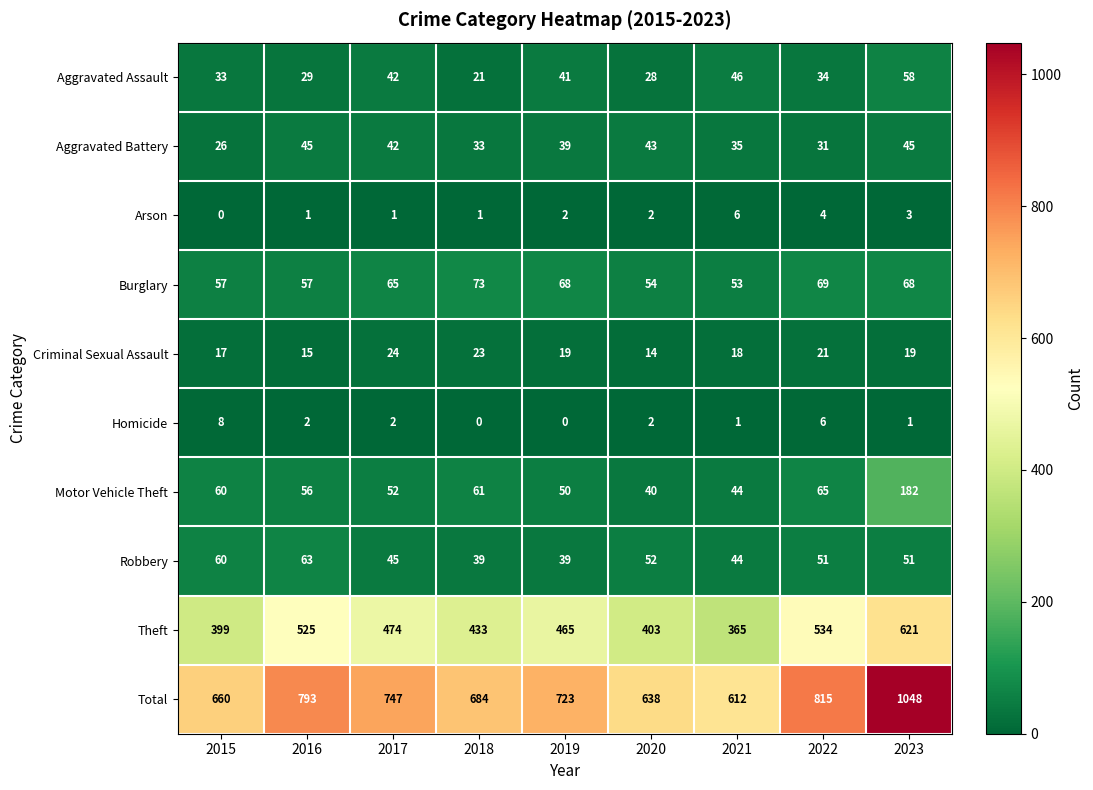

Rank the series by their maximum value, from highest to lowest.

Total, Theft, Motor Vehicle Theft, Burglary, Robbery, Aggravated Assault, Aggravated Battery, Criminal Sexual Assault, Homicide, Arson